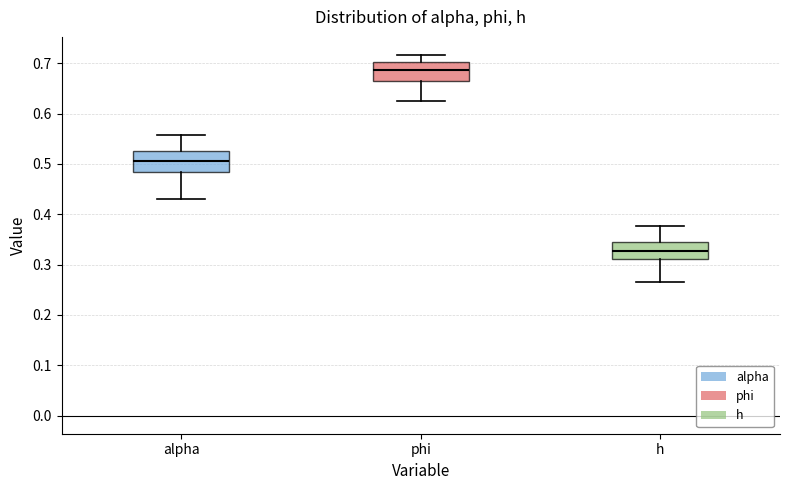

Reading left to right, transcribe this box plot: for each box, give where its median line is, the range the box spans, and where its two whiskers end, as read against the y-axis. The values are not printed on the chart, so give them approximately, as read against the axis.

alpha: median 0.51, box 0.48 to 0.53, whiskers 0.43 to 0.56
phi: median 0.69, box 0.67 to 0.70, whiskers 0.62 to 0.72
h: median 0.33, box 0.31 to 0.35, whiskers 0.27 to 0.38